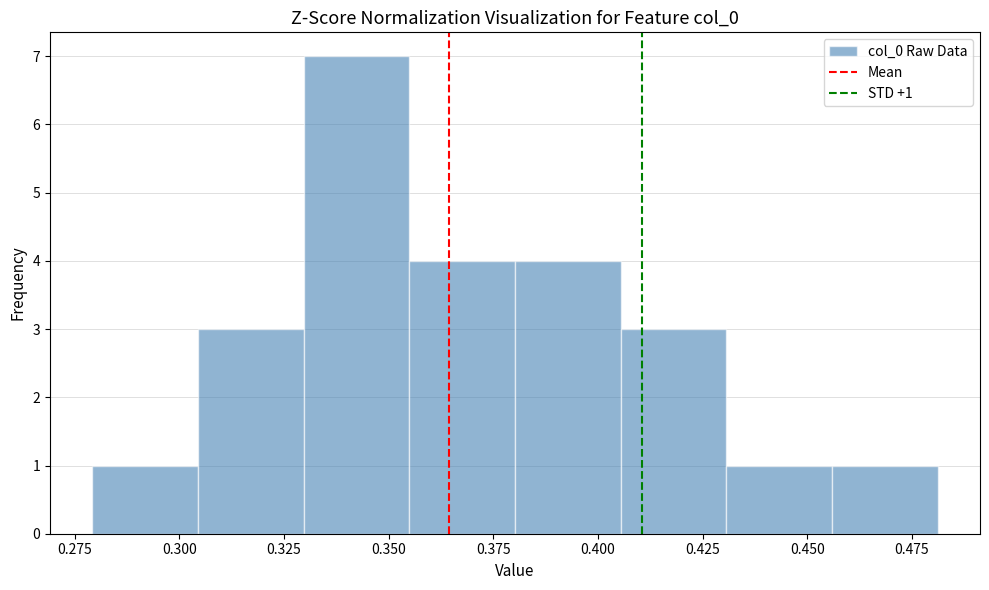

Over which range of the x-axis is the bar tallest?

0.330 to 0.355